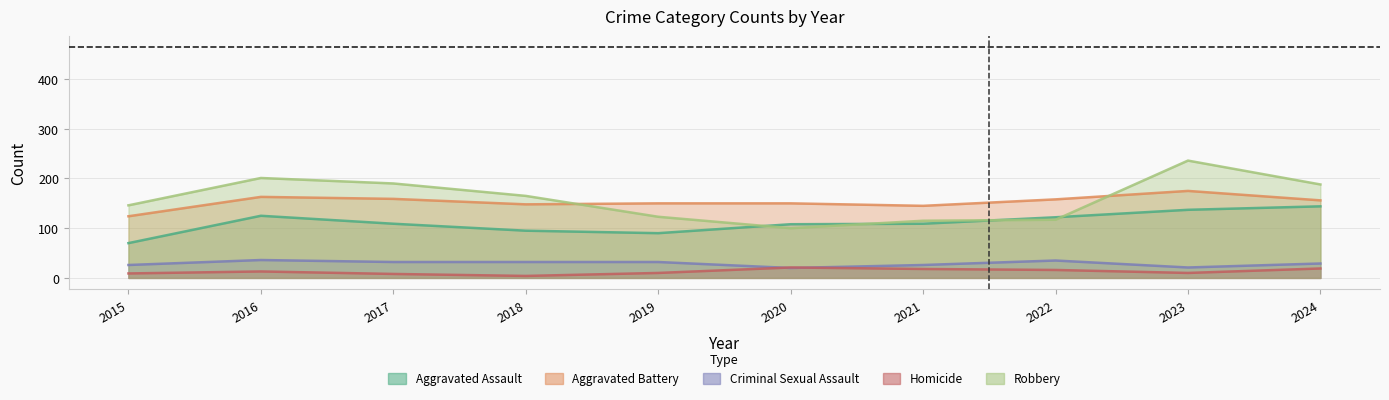

What is the value of the Homicide point at the 3rd from the left?

8